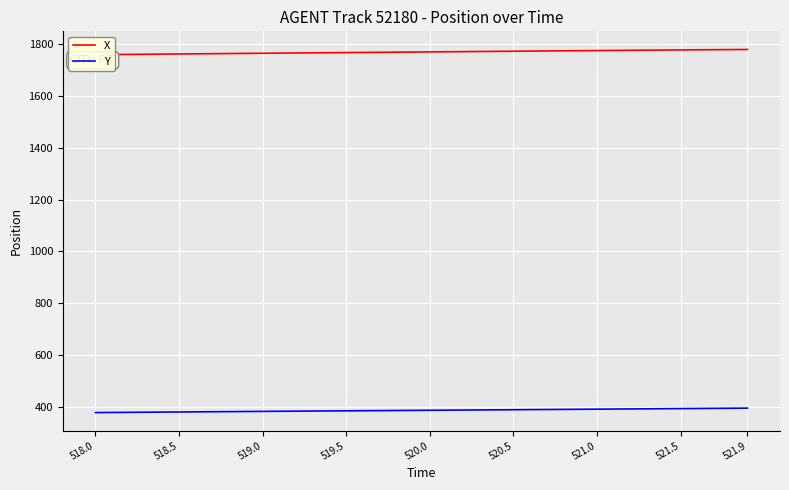

List the series in order of their overall mean, highest first.

X, Y